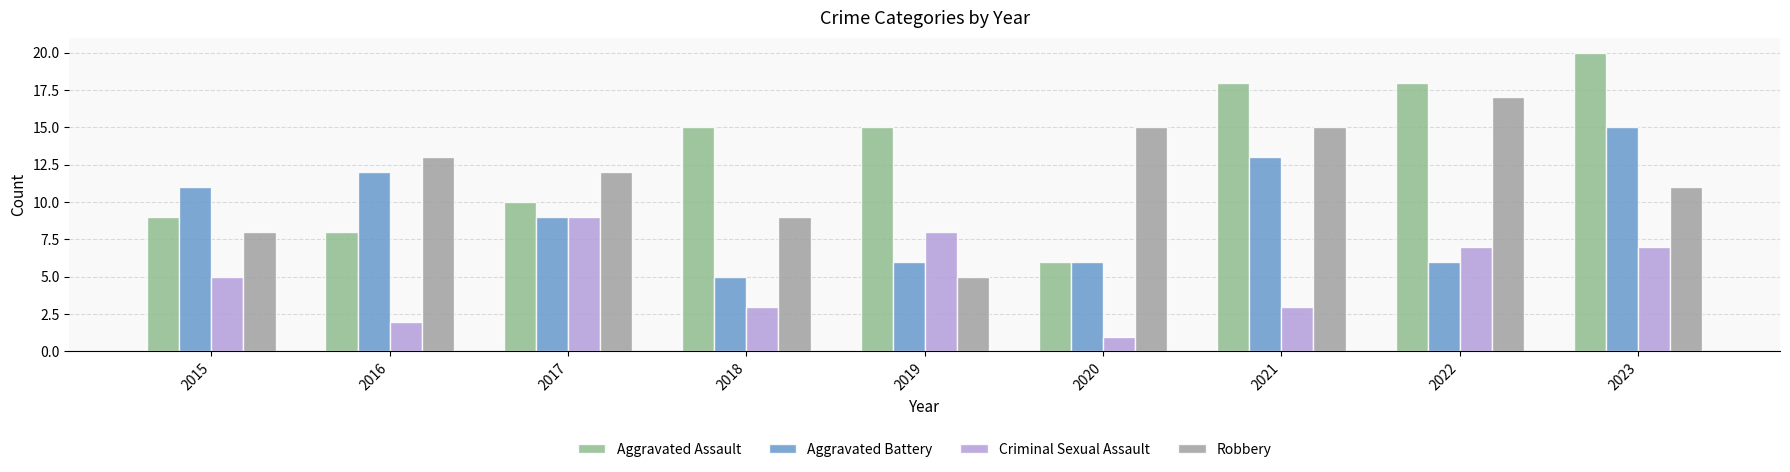

What is the difference between the Robbery values at 2022 and 2016?

4